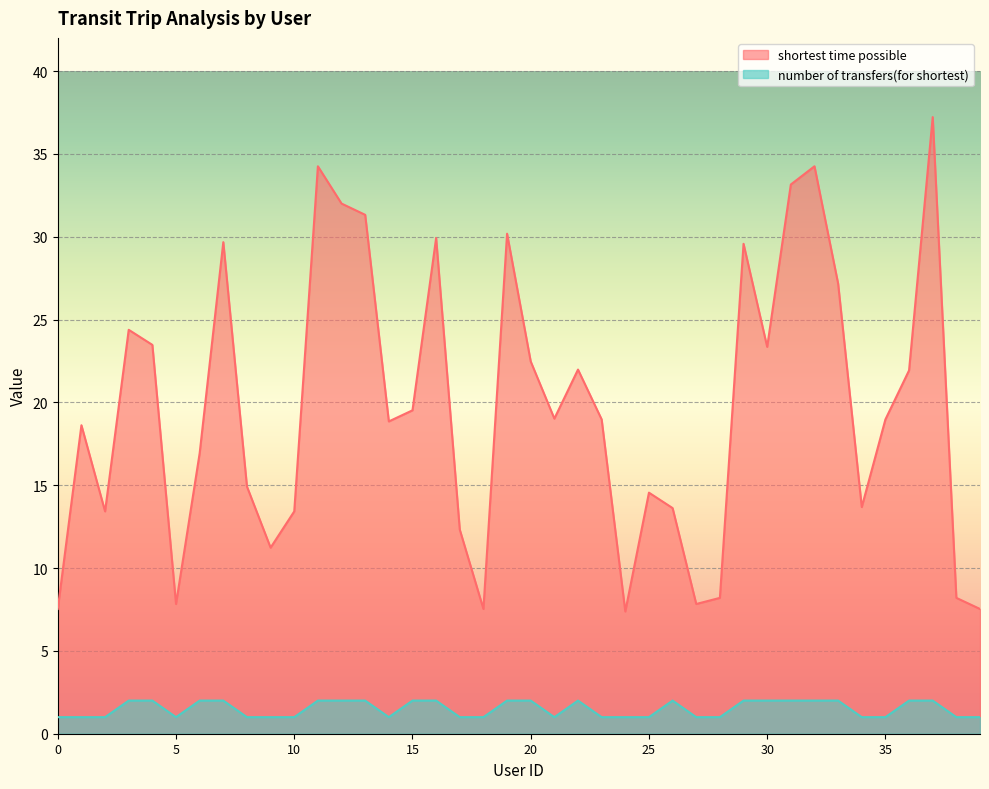

What is the sum of all number of transfers(for shortest) values?

60.0